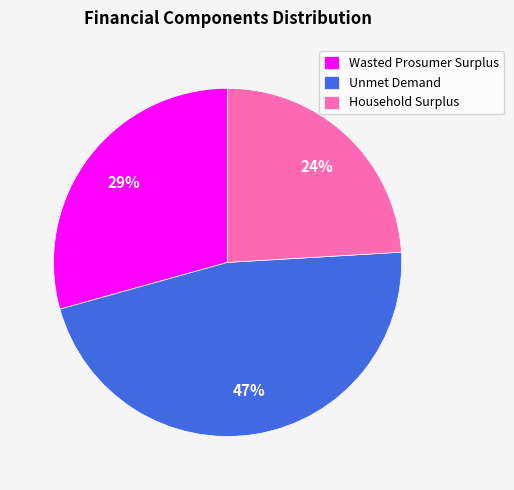

Which slice is the largest?

Unmet Demand